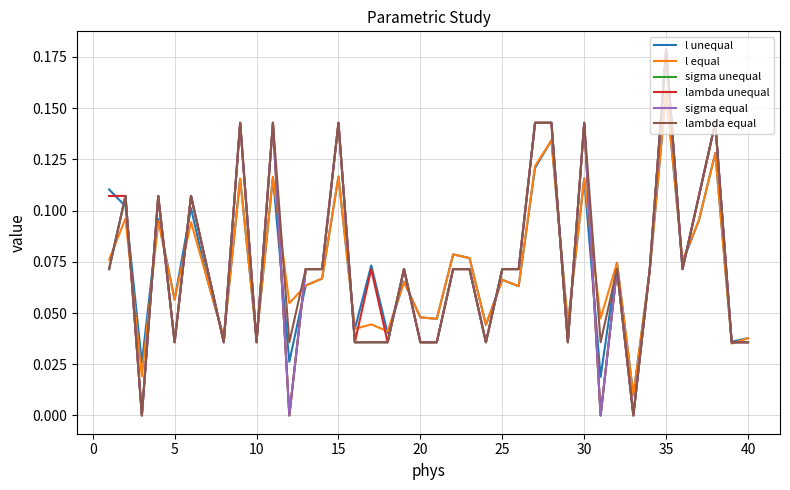

At how many categories does at least one series exceed 0?

40